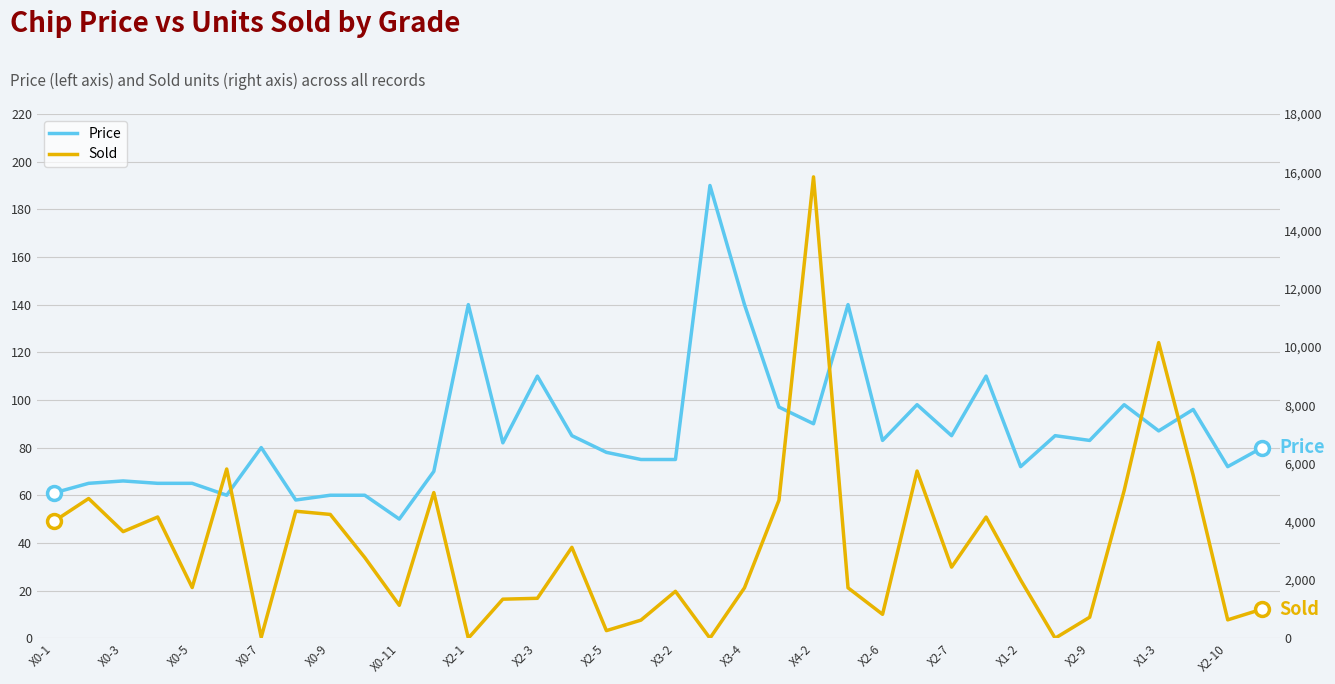

Between X0-5 and X3-2, which series saw the biggest shift?

Sold